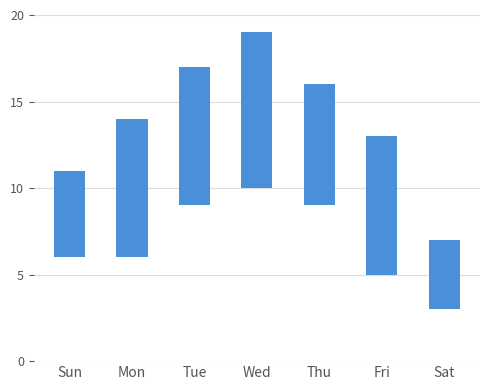

Does the chart contain any negative values?

No